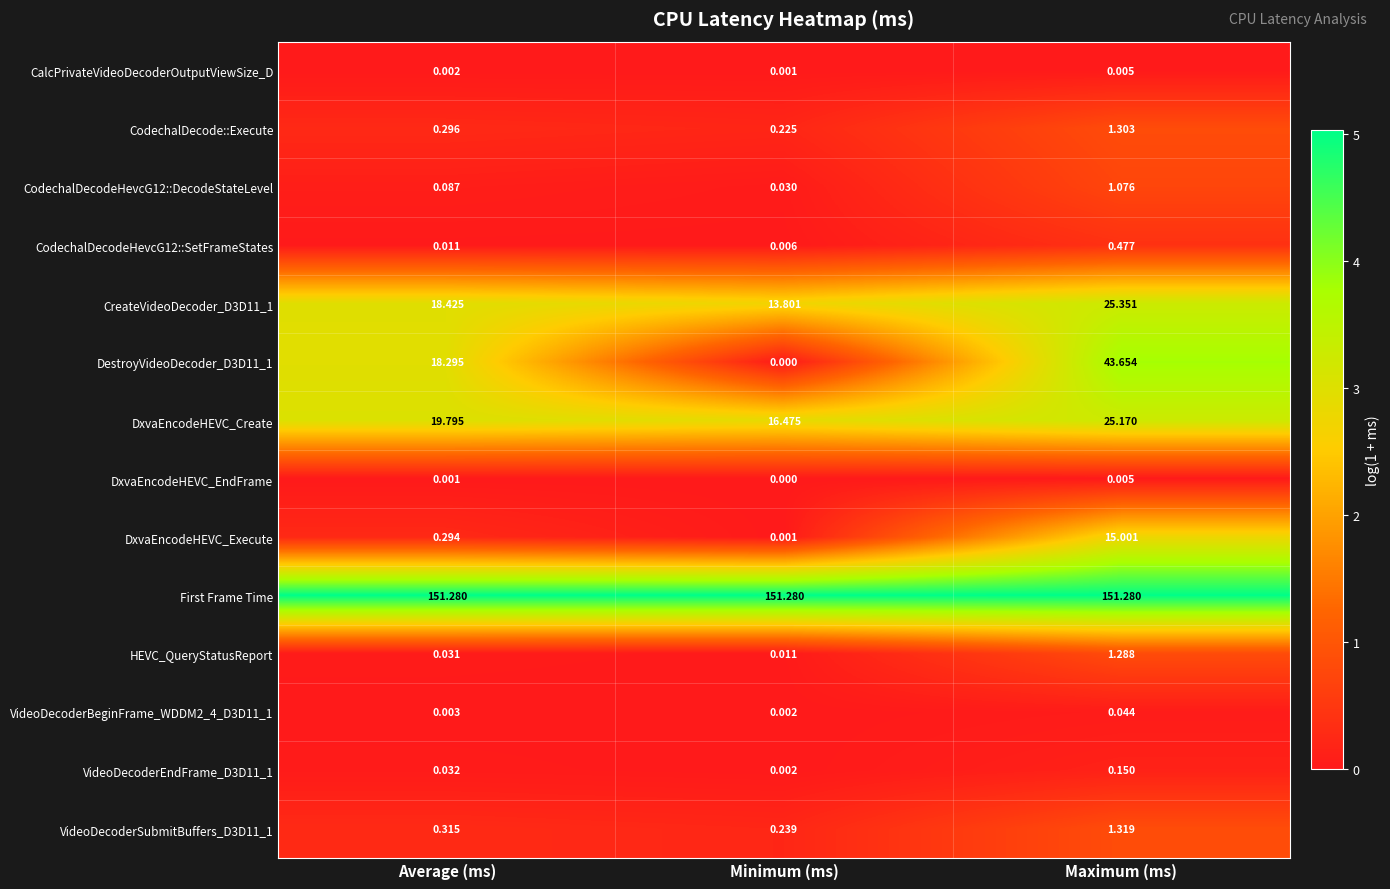

At which category does the chart reach its minimum across all series?

Minimum (ms)